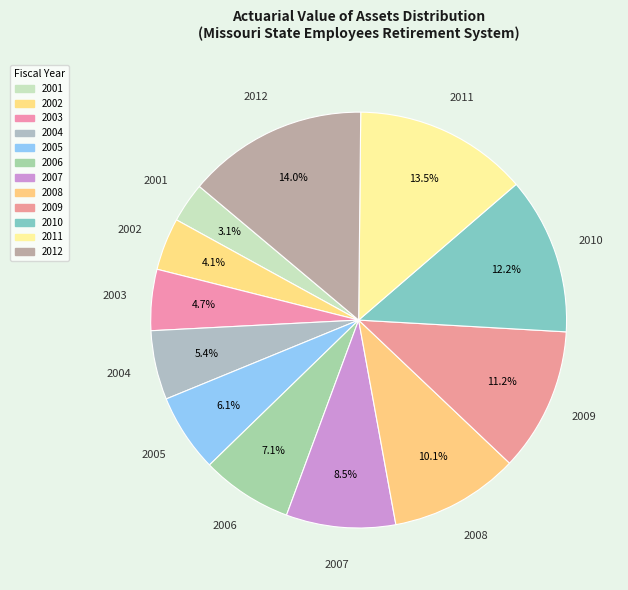

Count the number of slices in the pie.

12